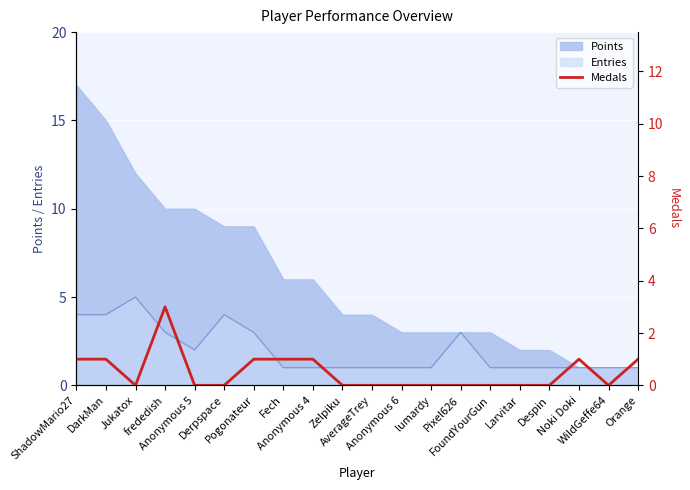

What is the label of the 17th point from the left?

Despin